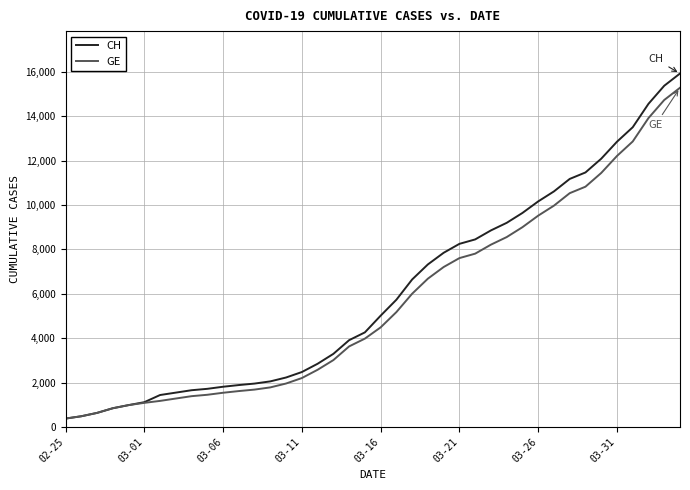

What is the maximum value for GE?

15284